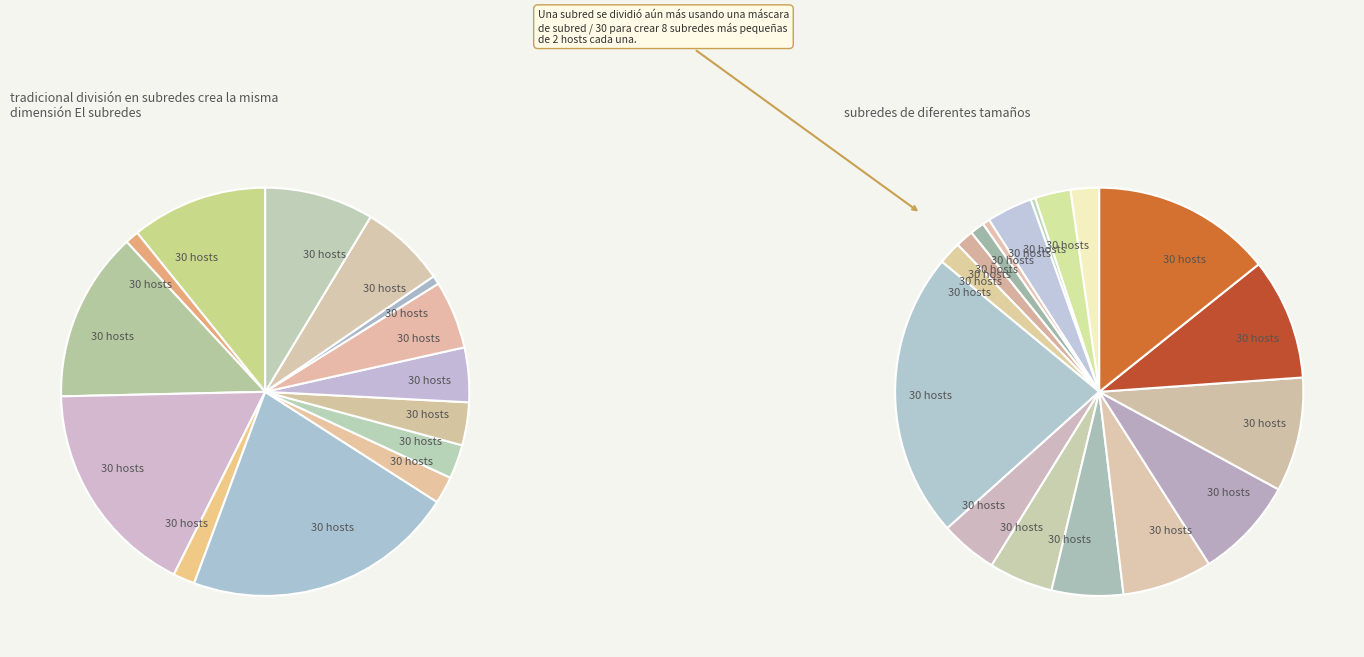

How many slices are in this pie chart?

31